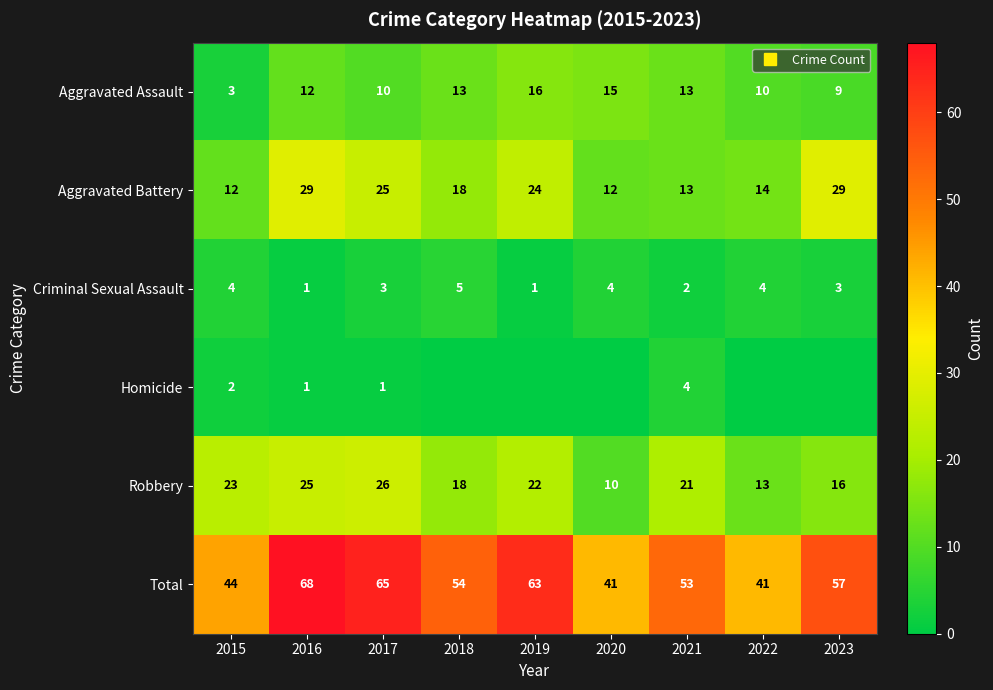

What is the minimum value for Aggravated Assault?

3